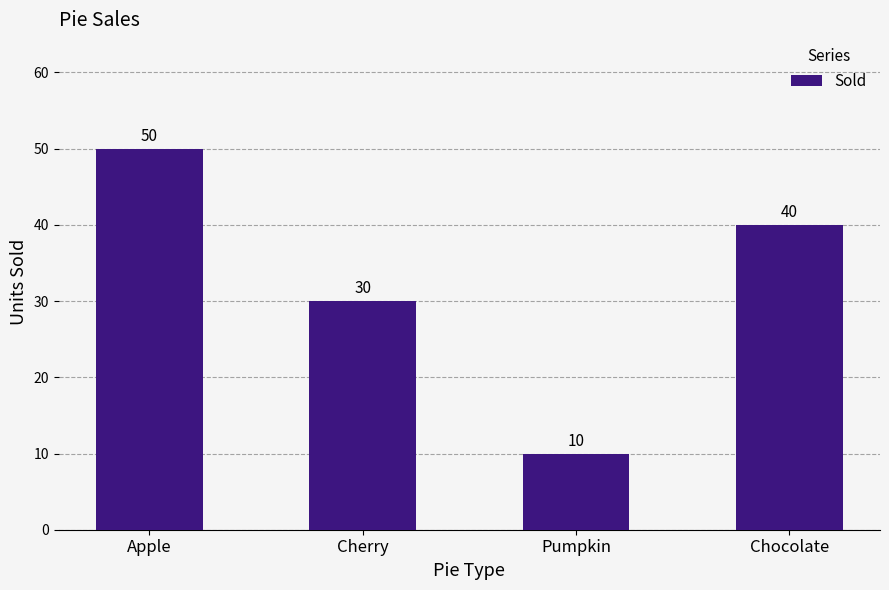

What is the difference between the maximum and minimum values?

40